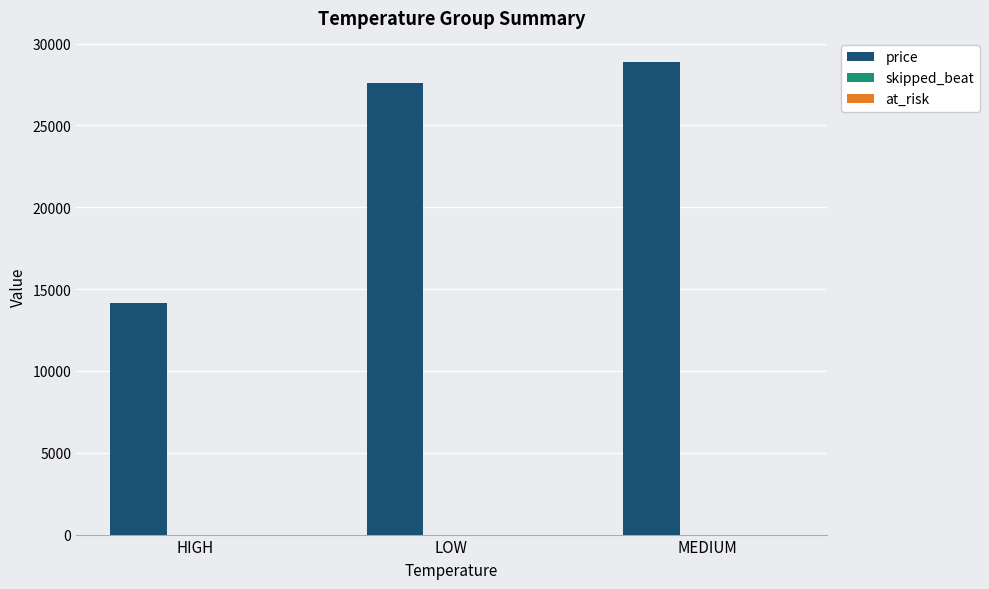

The price series shows 14718.5 at LOW. True or false?

False